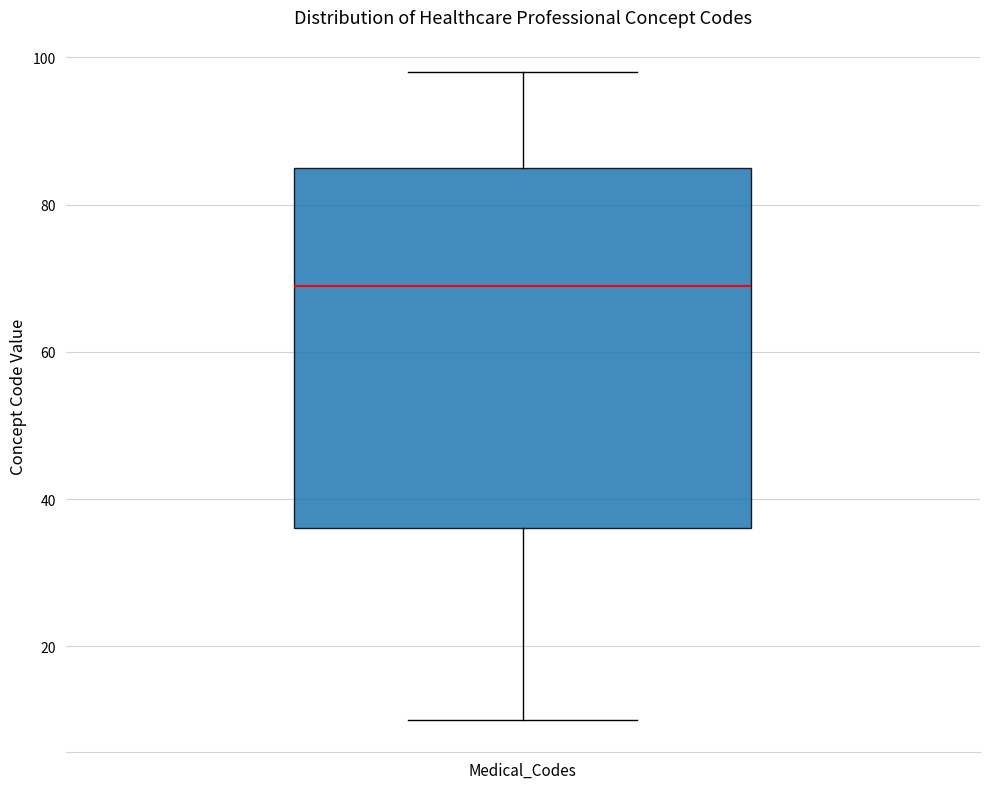

Read this box plot against the y-axis: the position of the median line, the range covered by the box, and the ends of both whiskers. The values are not printed on the chart, so give them approximately, as read against the axis.

median 70, box 36 to 86, whiskers 10 to 98